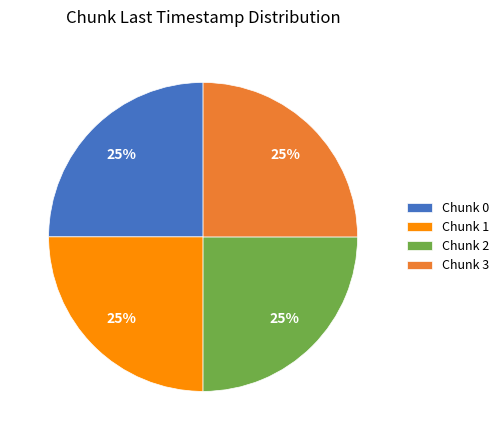

Does any single category account for the majority?

No